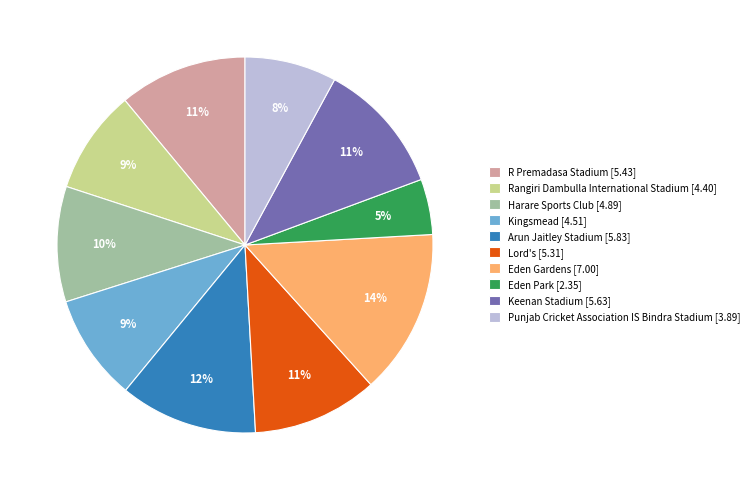

Does Punjab Cricket Association IS Bindra Stadium [3.89] represent more than half of the total?

No